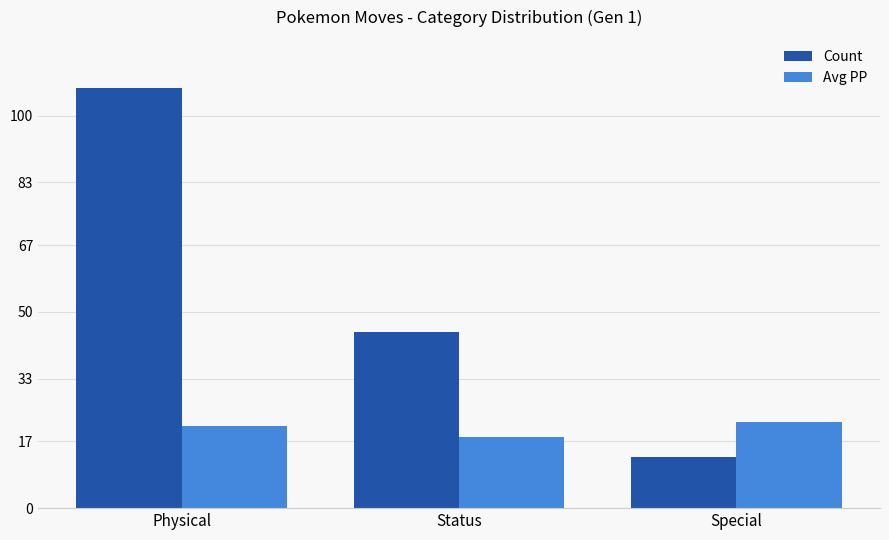

What is the difference between the maximum and second lowest values in the Avg PP series?

1